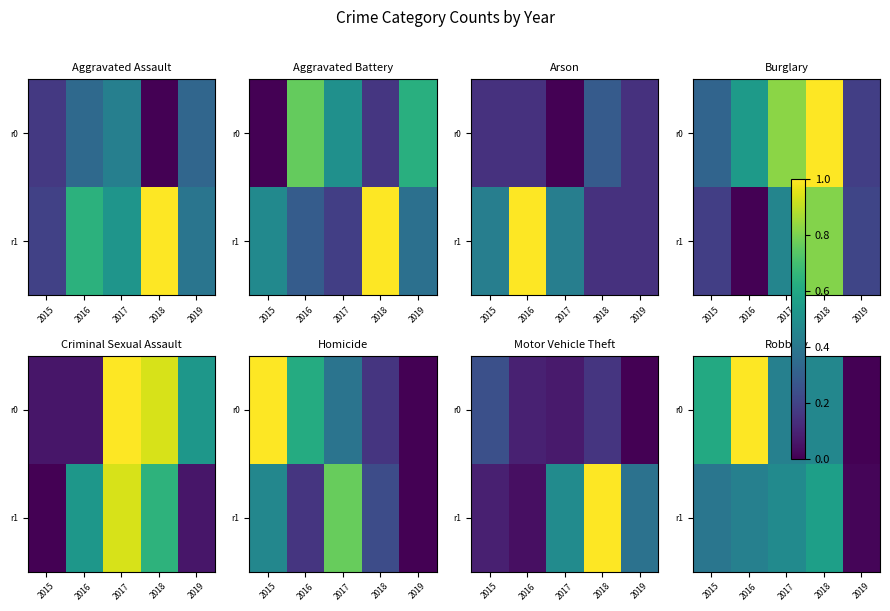

Which category has the highest value in the r1 series?

2018